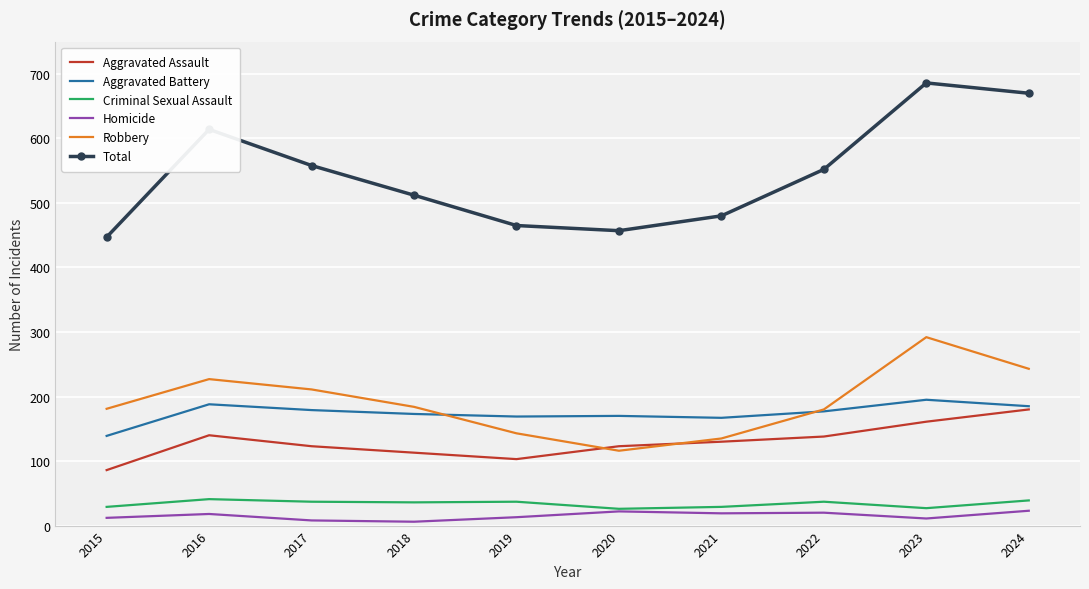

What are all the series names shown in the legend?

Aggravated Assault, Aggravated Battery, Criminal Sexual Assault, Homicide, Robbery, Total